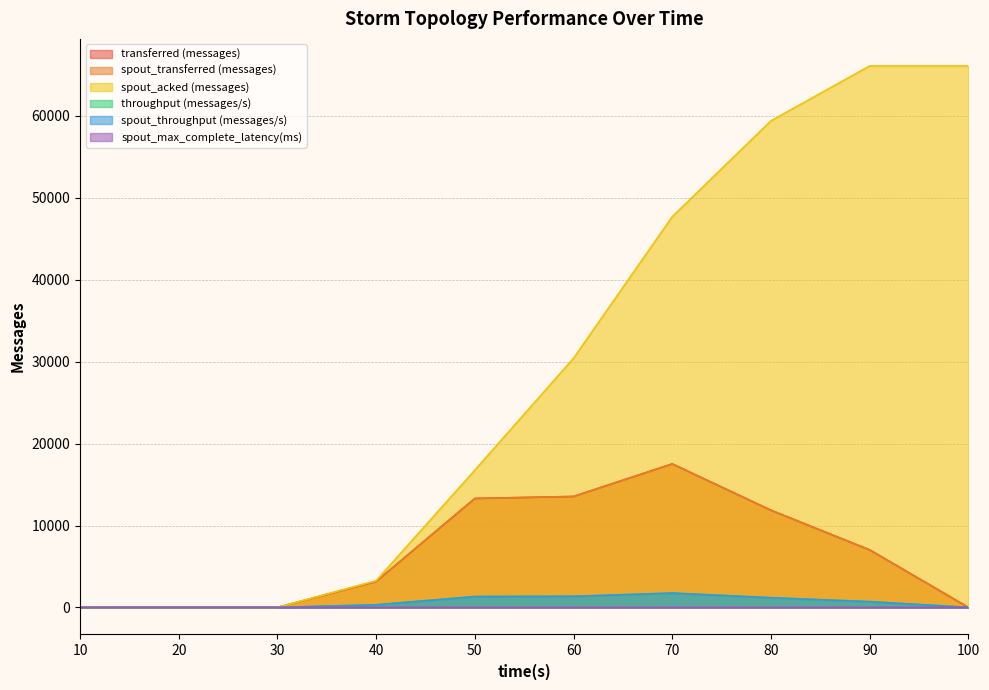

At which label does throughput (messages/s) reach its minimum?

10